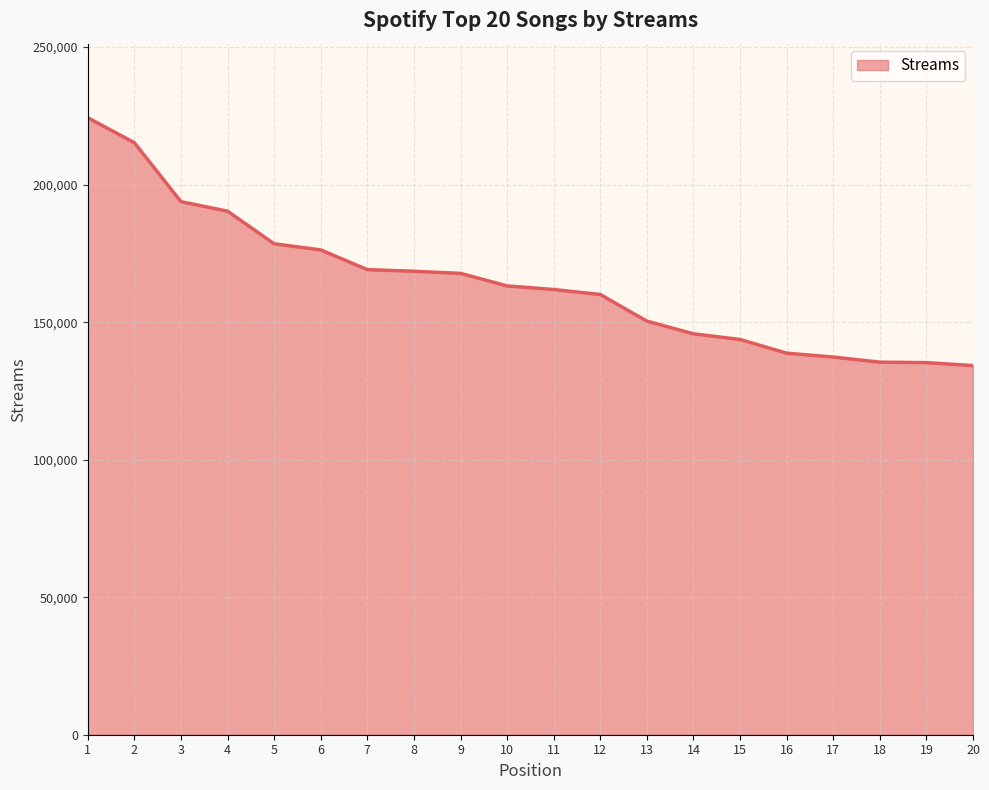

What is the sum of all values?

3289725